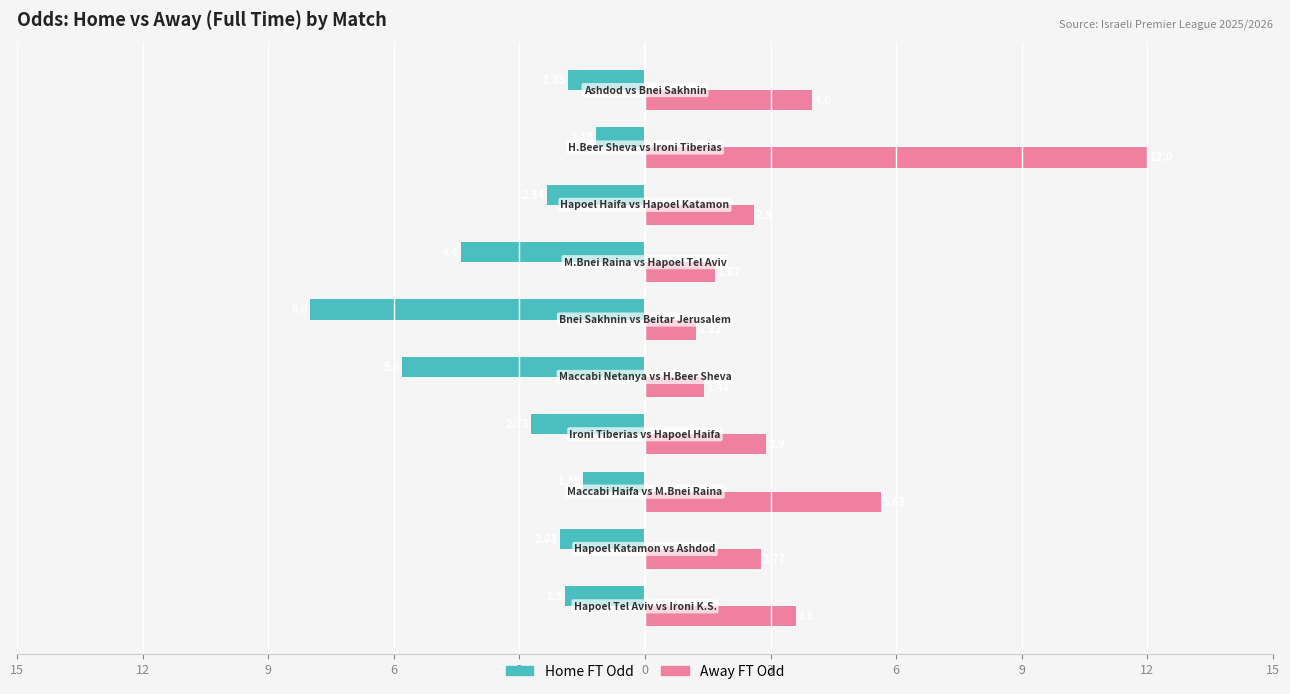

Rank the series by their average value, from lowest to highest.

Home FT Odd, Away FT Odd